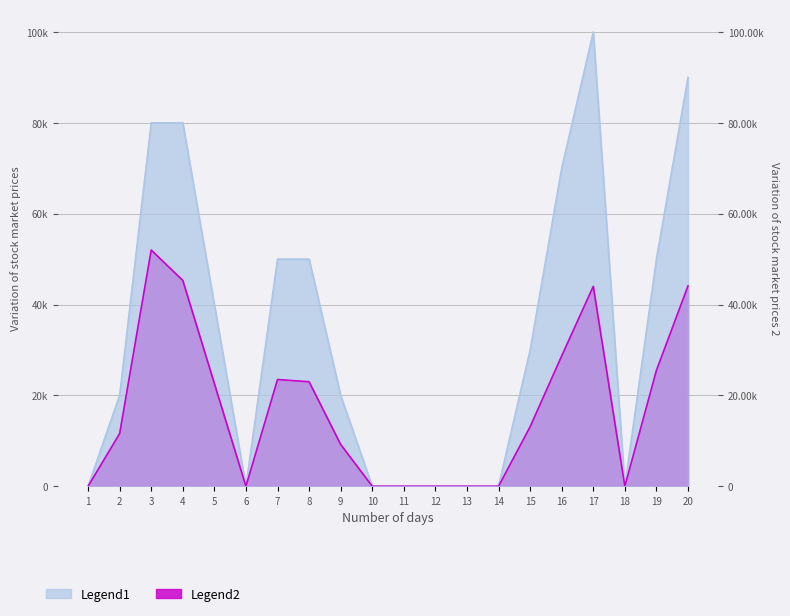

The Legend1 series shows 0 at 10. True or false?

True